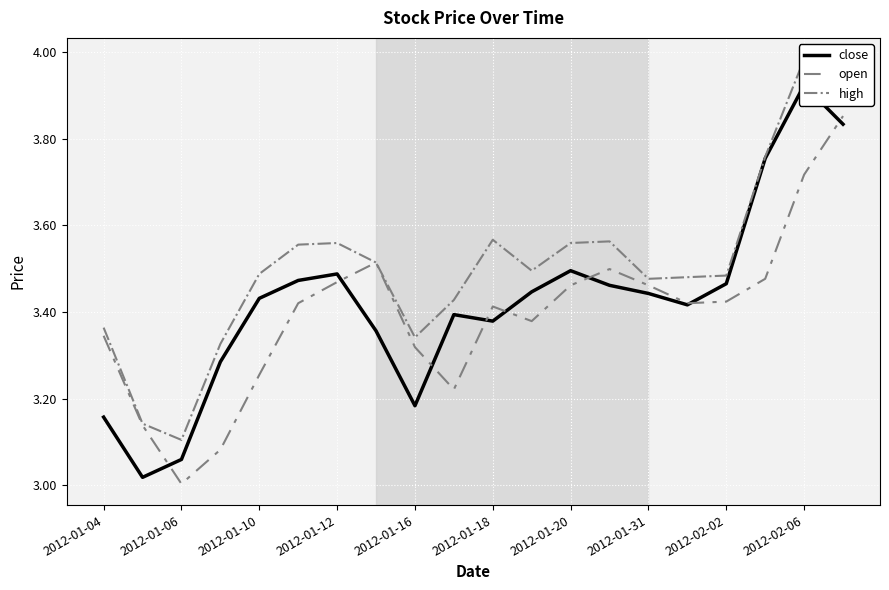

At how many categories does at least one series exceed 3?

20